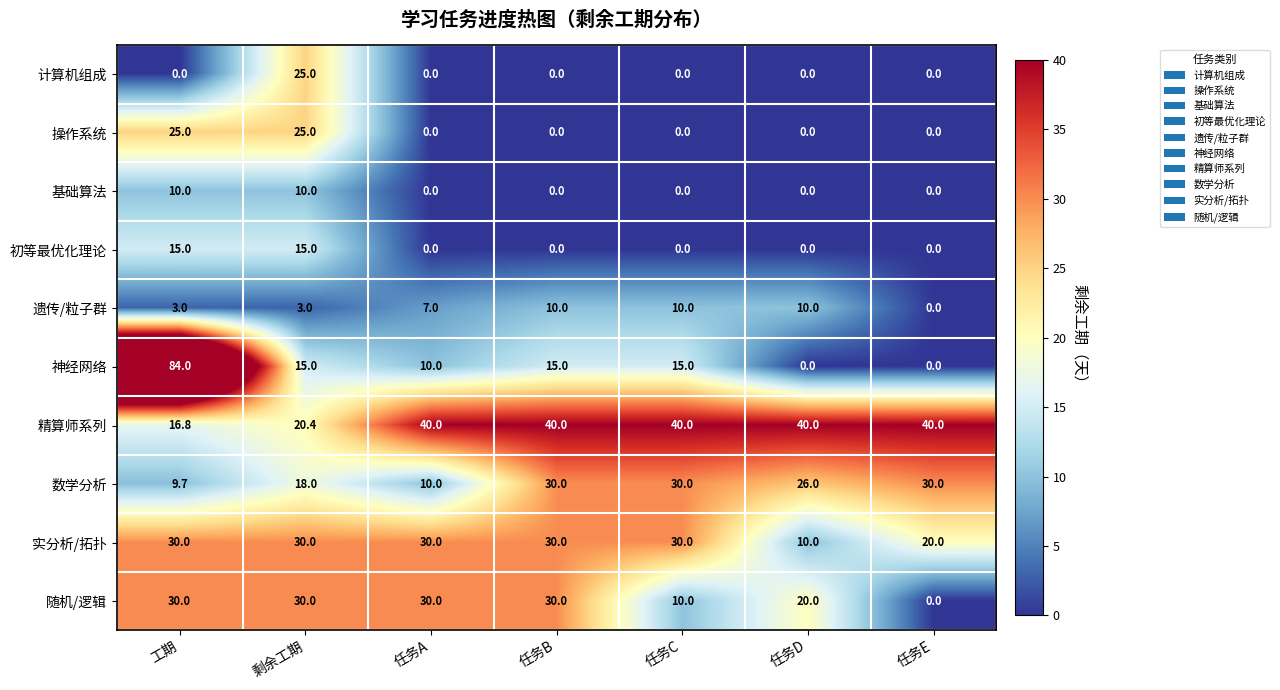

At how many categories does at least one series exceed 9?

7